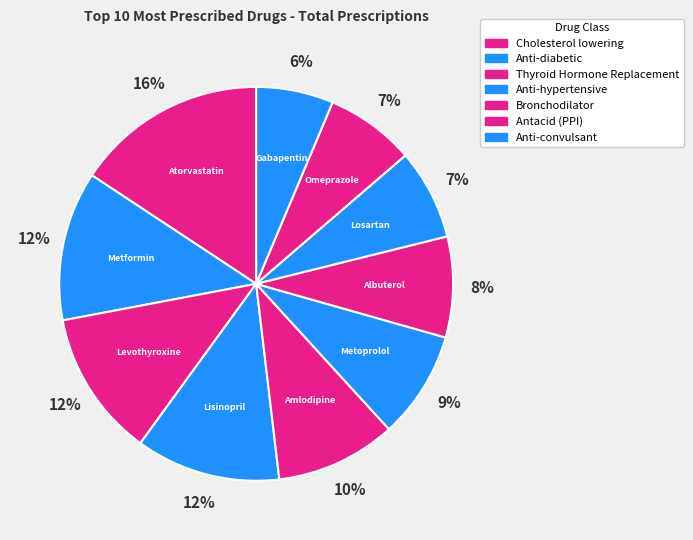

Count the number of slices in the pie.

10